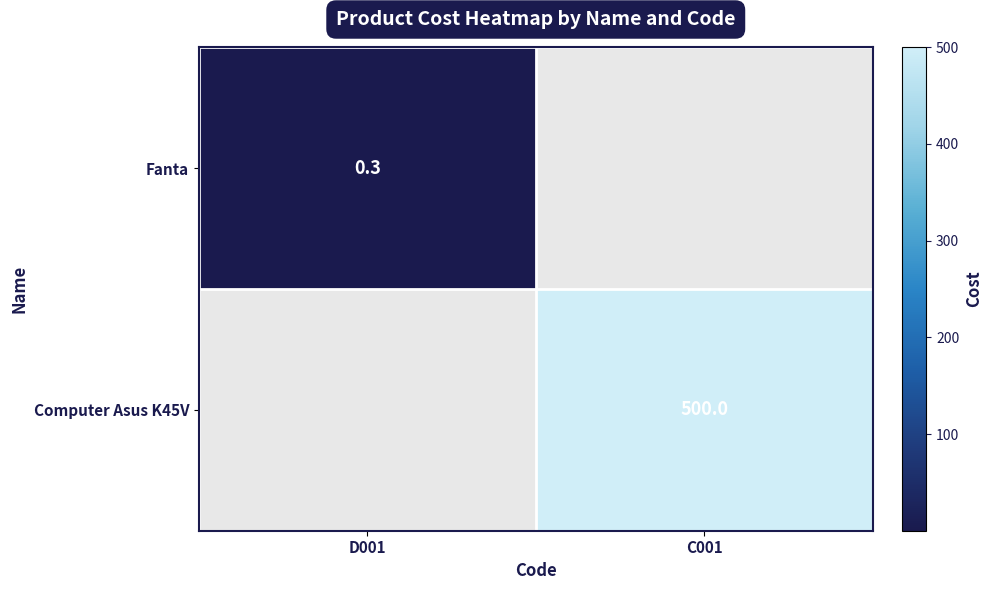

True or false: Computer Asus K45V has a value of 500.0 at C001.

True